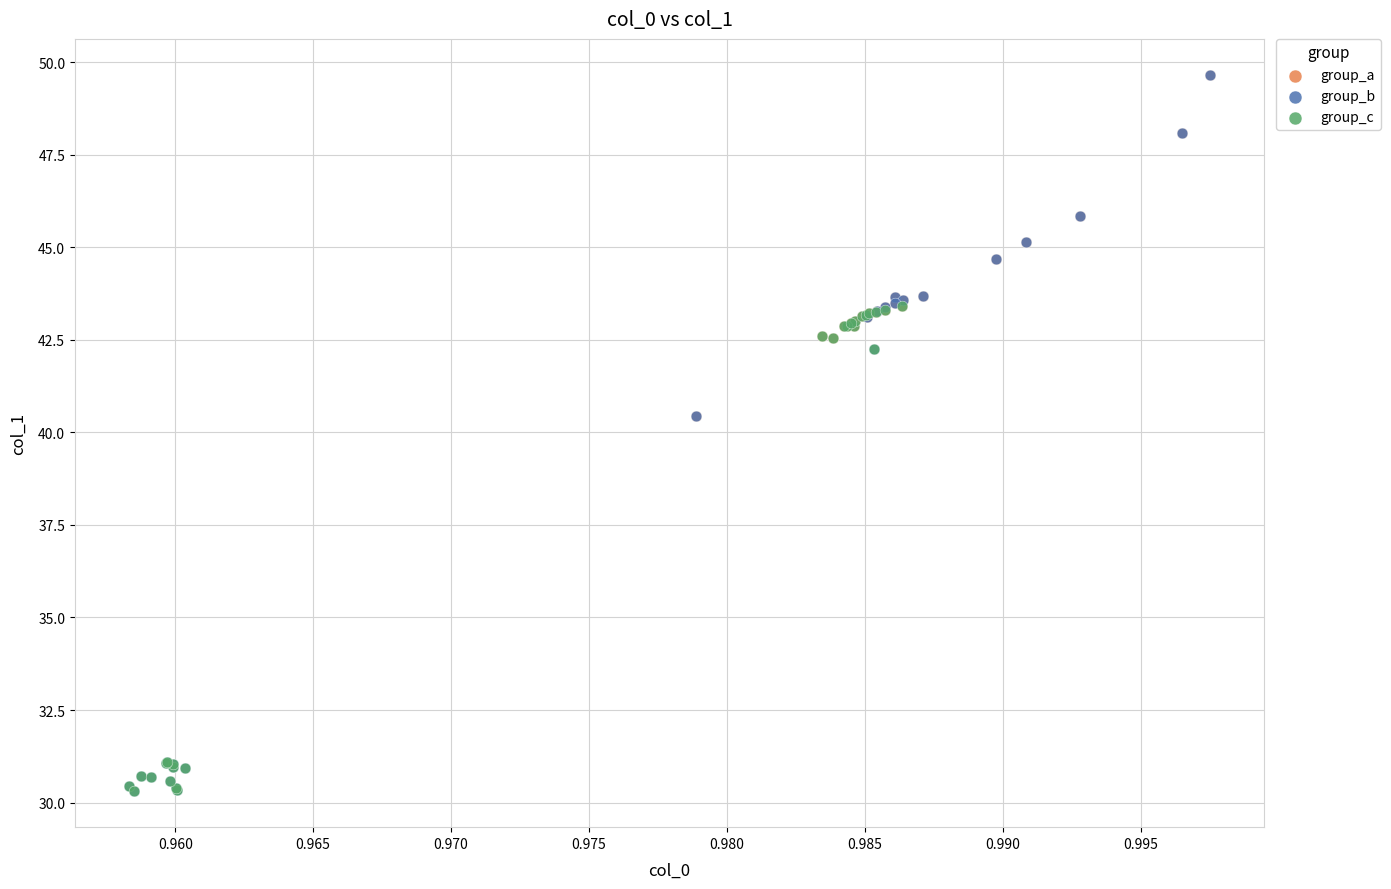

Which series has the widest spread of Y values?

group_b